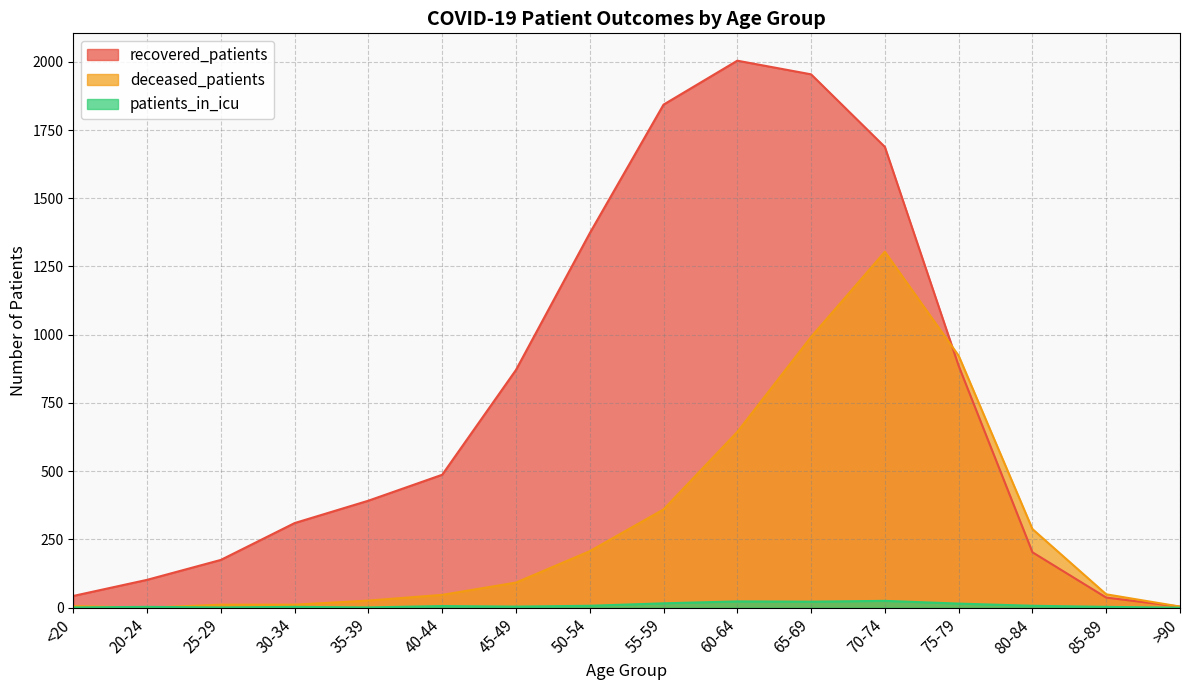

Rank the categories by deceased_patients value from highest to lowest.

70-74, 65-69, 75-79, 60-64, 55-59, 80-84, 50-54, 45-49, 85-89, 40-44, 35-39, 25-29, 30-34, <20, >90, 20-24